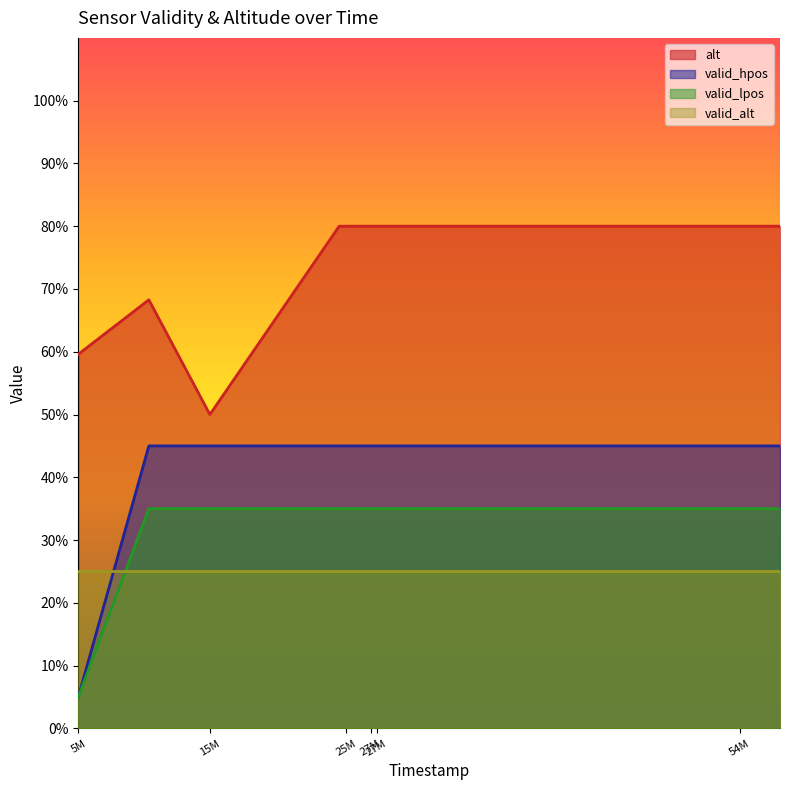

Does the chart display data point markers on the line(s)?

No